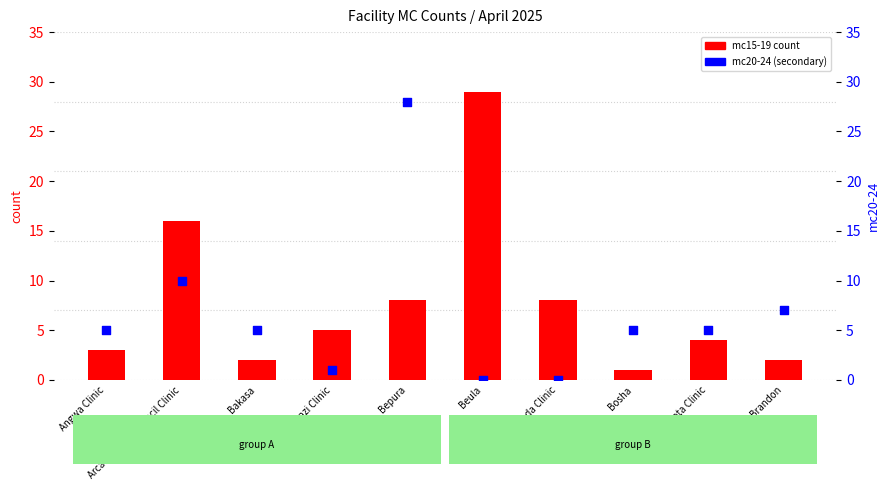

Is the value of mc20-24 at Brandon greater than the value of mc15-19 at Bota Clinic?

Yes